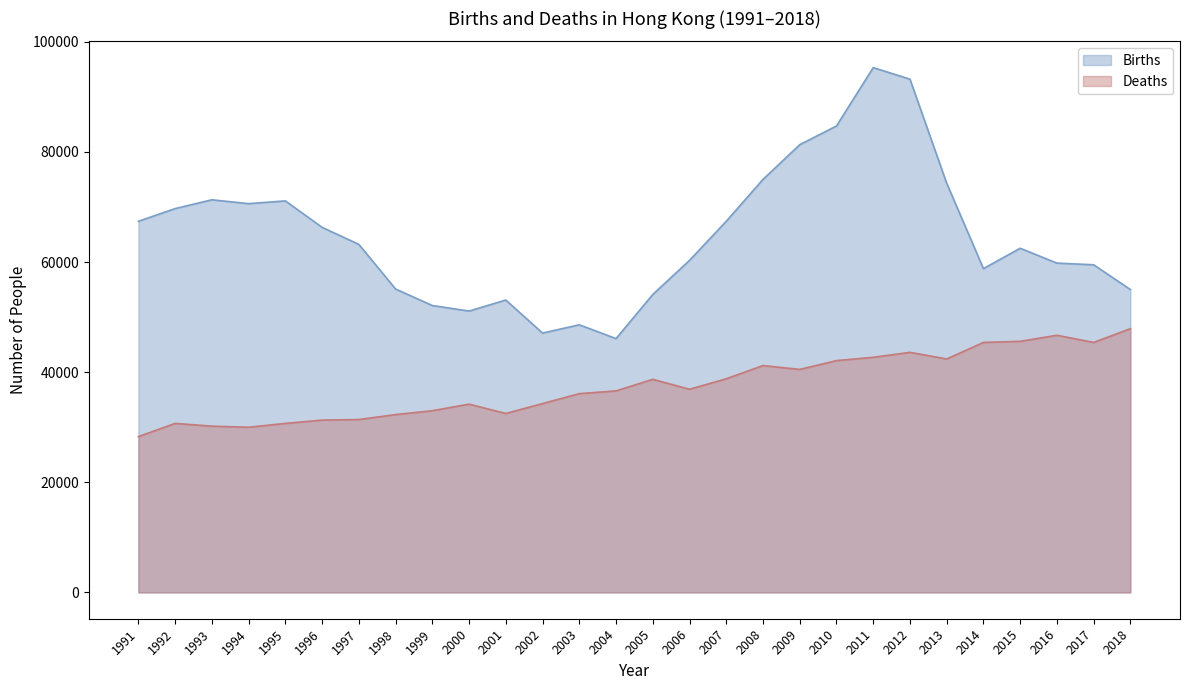

The value of Births at 2009 is 136591. True or false?

False